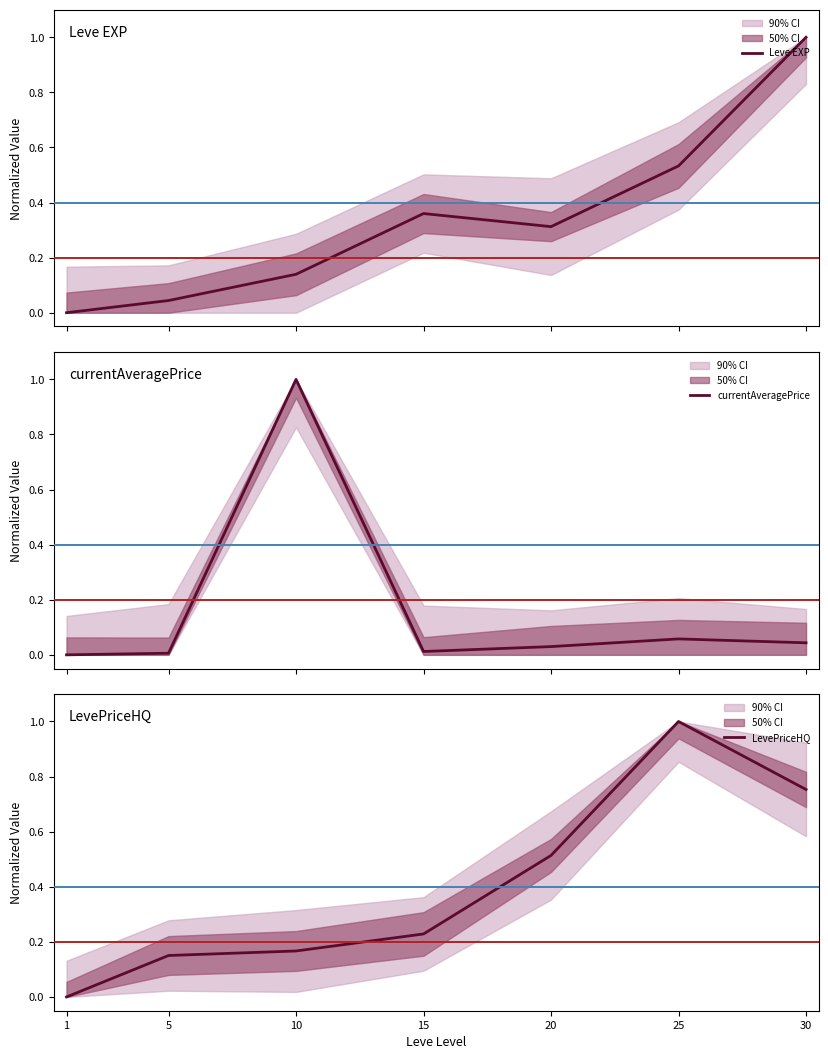

How many distinct data groups are displayed?

3